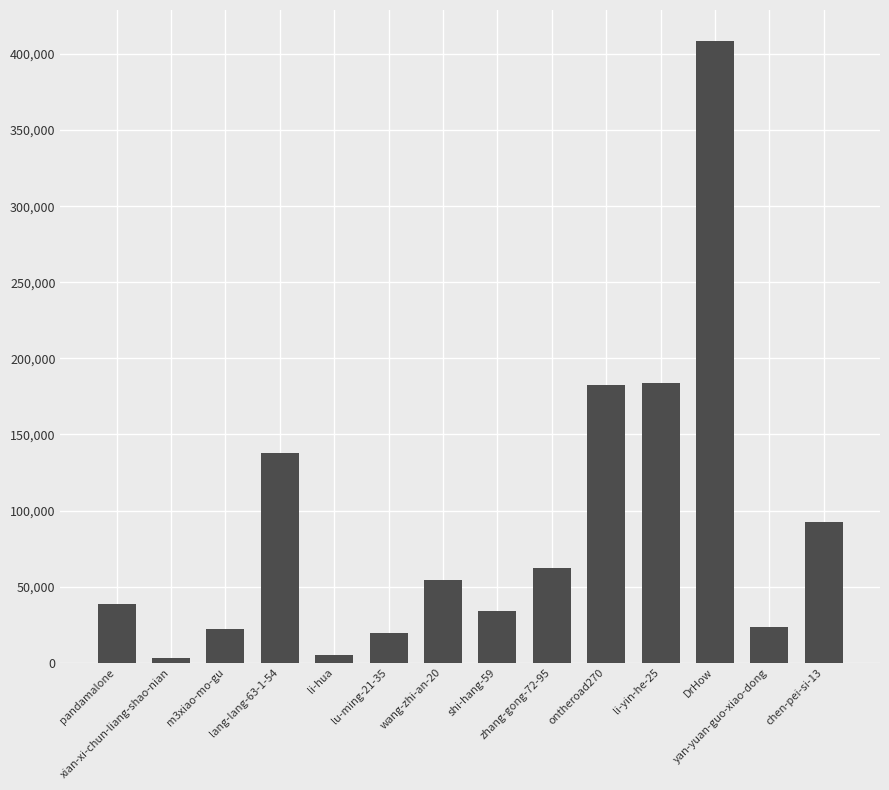

What is the average value?

90521